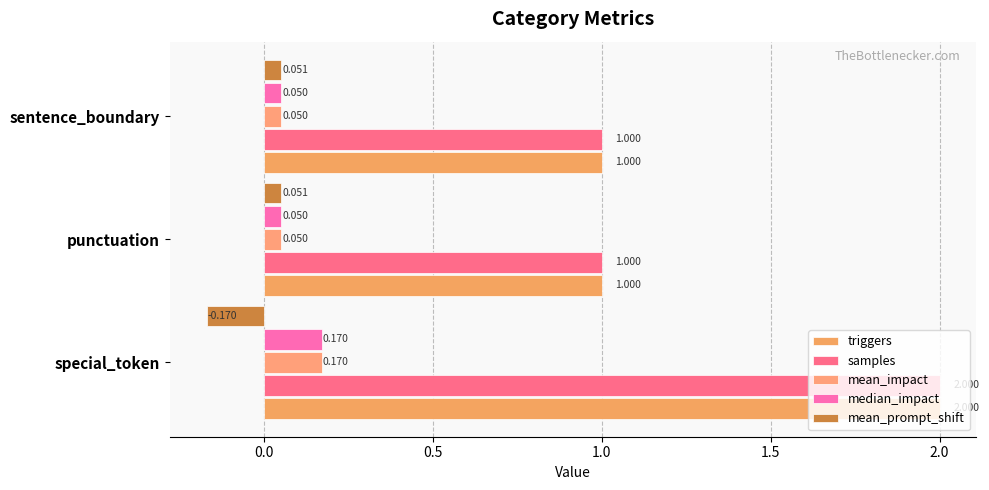

At which category does the chart reach its peak across all series?

special_token